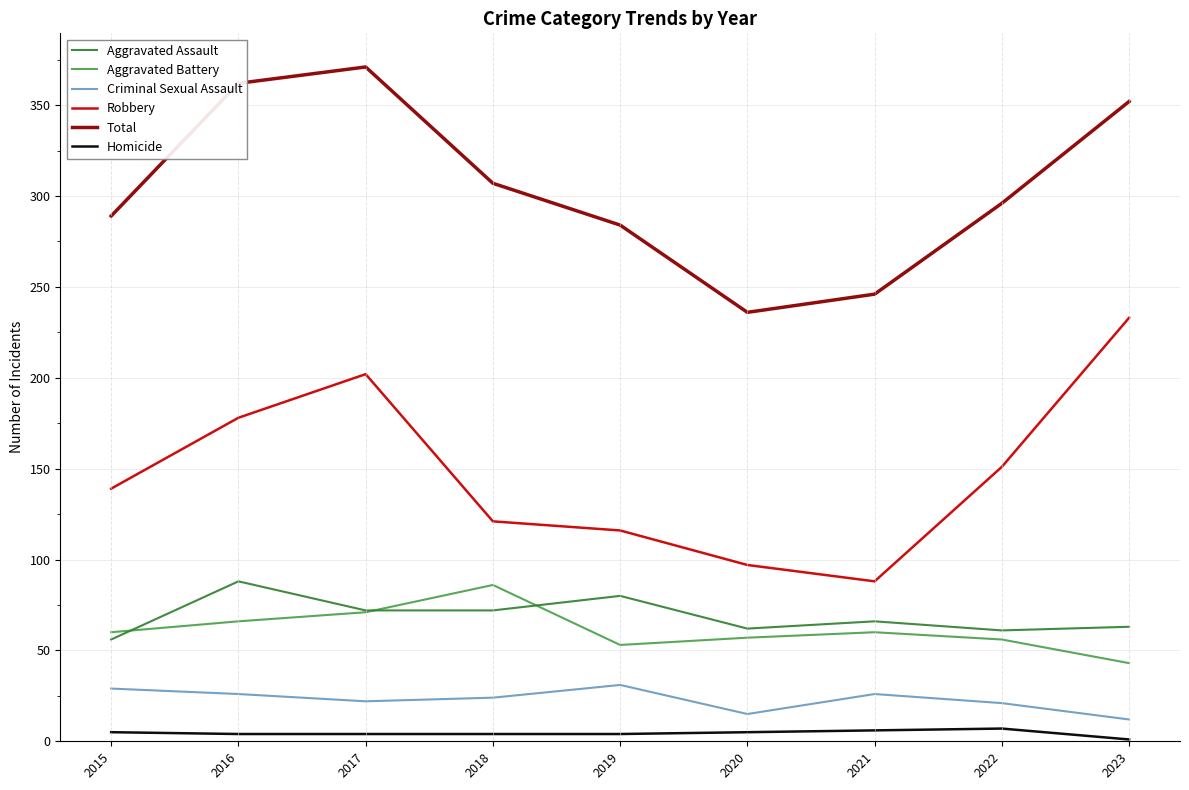

What is the maximum value for Total?

371